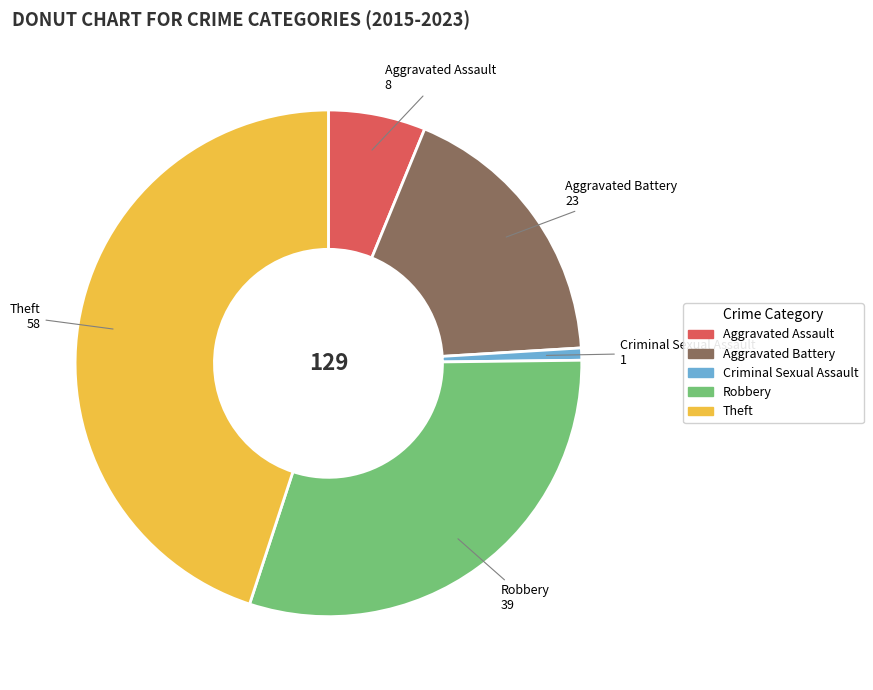

True or false: Criminal Sexual Assault accounts for 6% of the total.

False